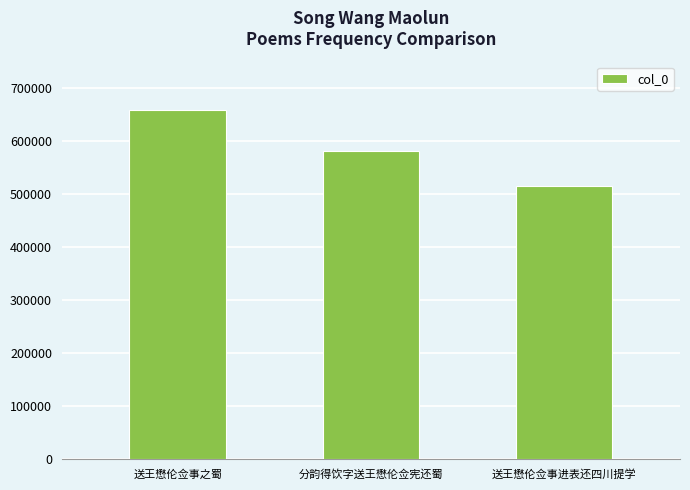

Which has a higher value, 送王懋伦佥事之蜀 or 分韵得饮字送王懋伦佥宪还蜀?

送王懋伦佥事之蜀